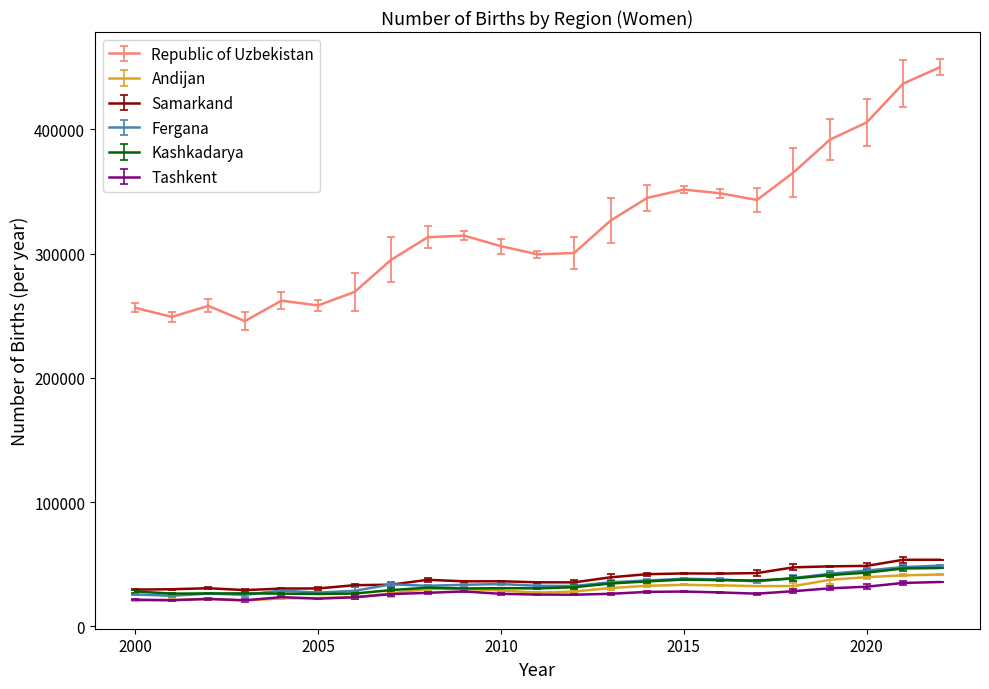

Count the number of data series in this chart.

6